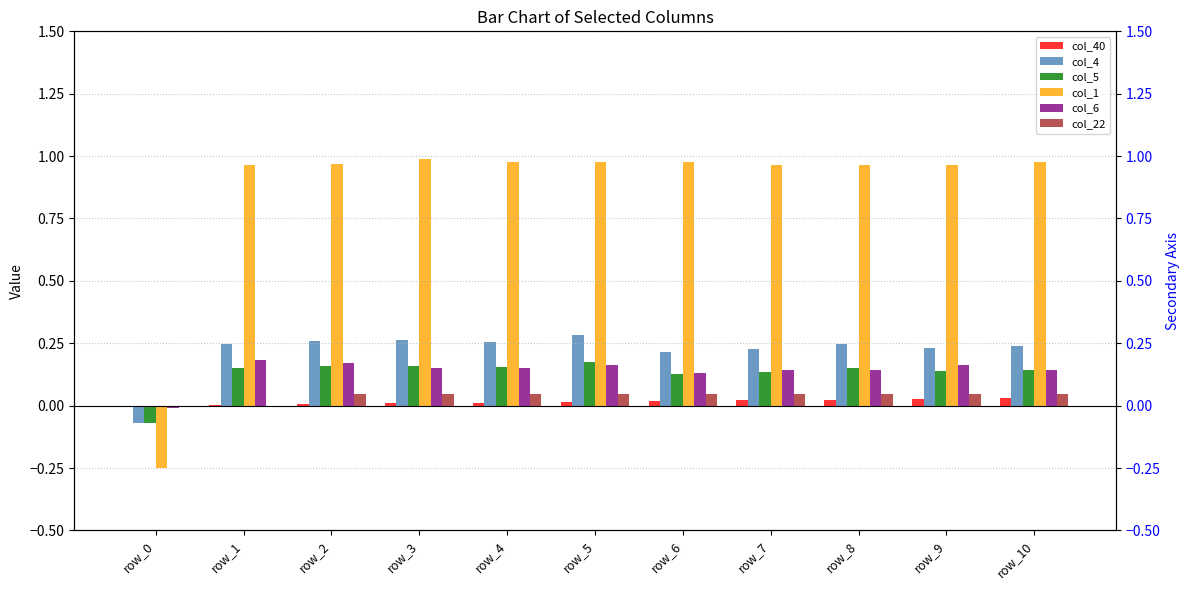

Rank the series at row_0 from lowest to highest value.

col_1, col_4, col_5, col_6, col_22, col_40